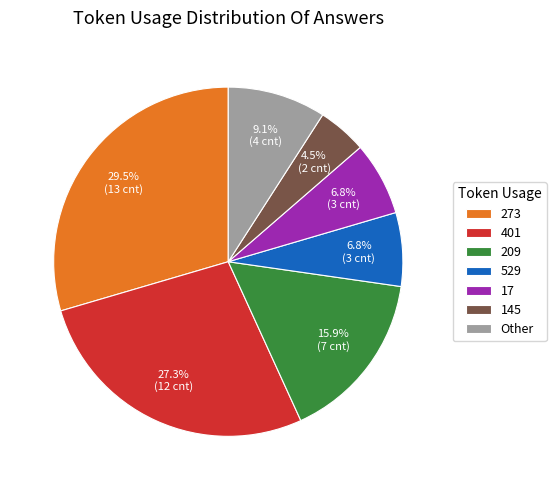

Count the number of slices in the pie.

7